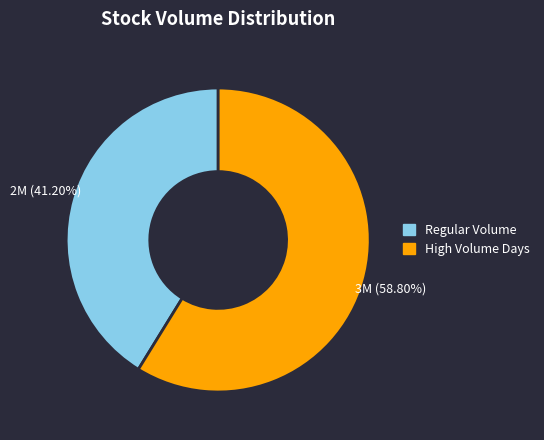

To the nearest percent, what is the average slice percentage?

50%